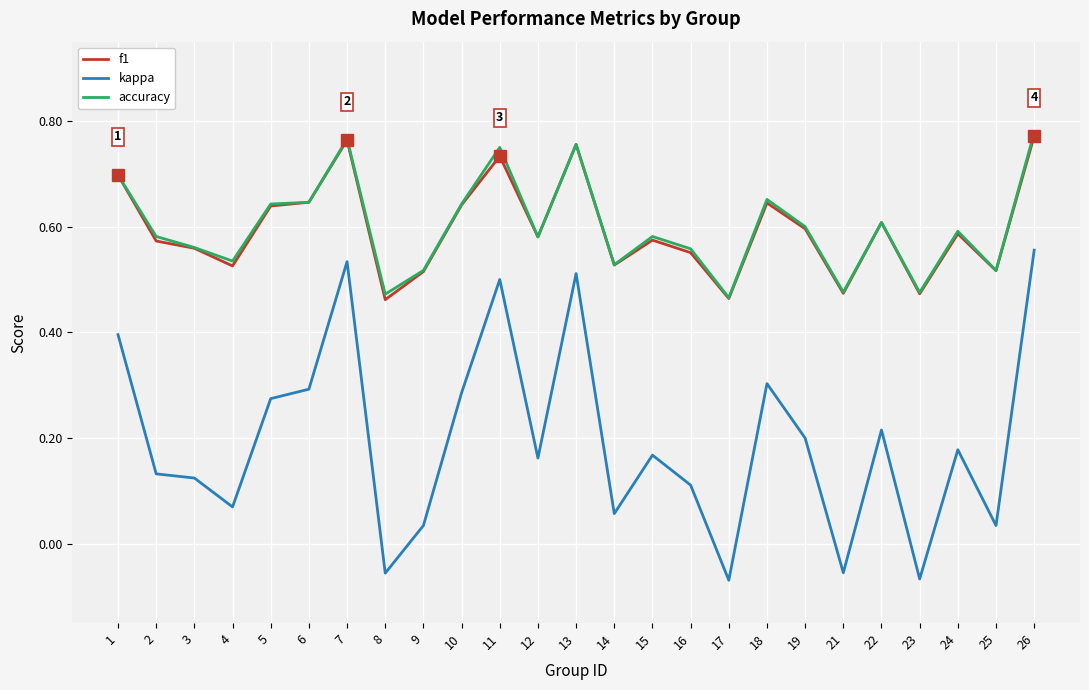

What is the total value across all series at 2?

1.3